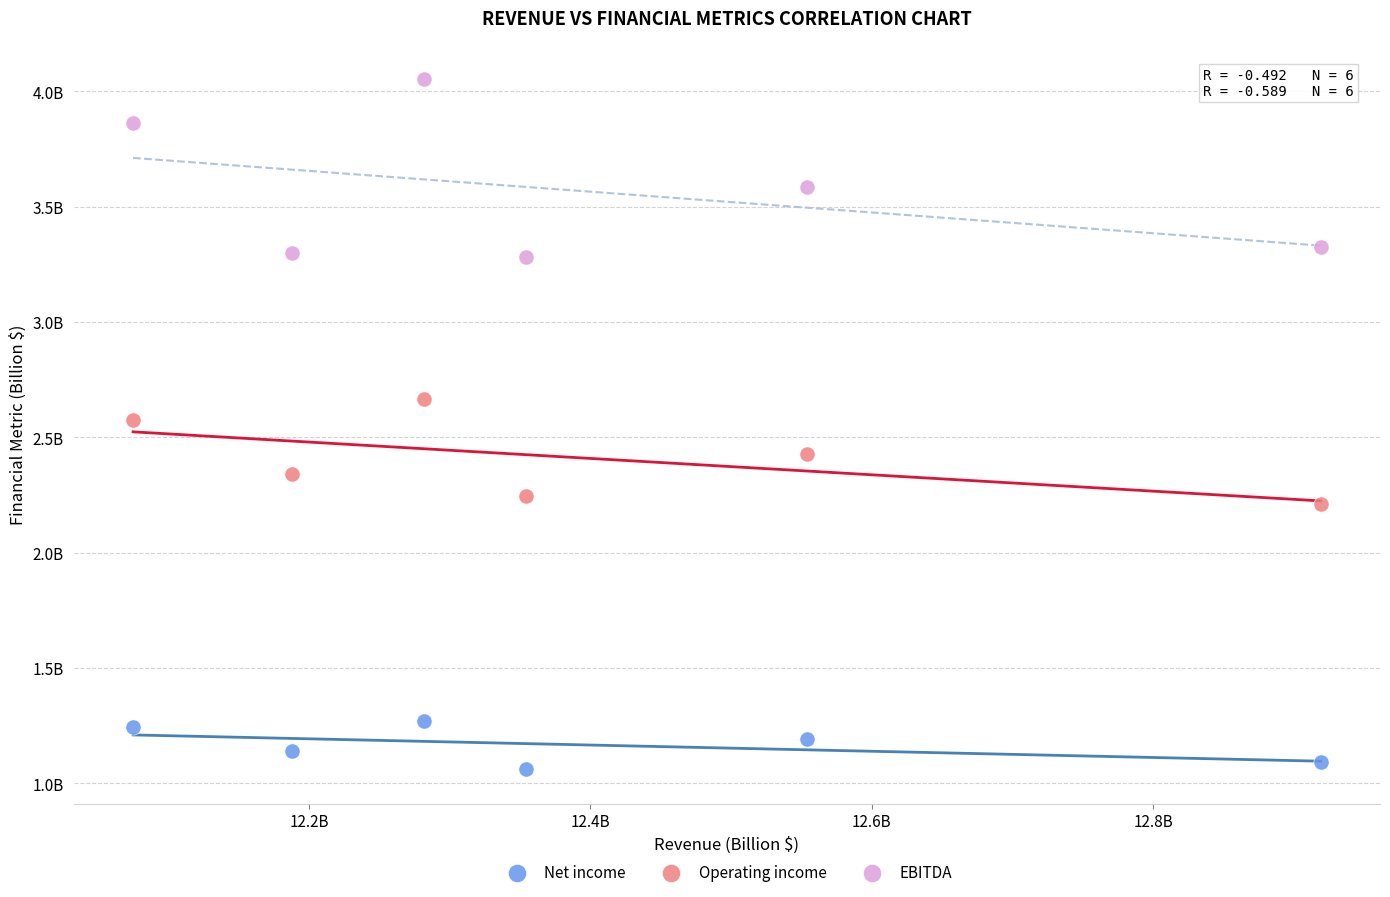

Which series contains the highest Y value?

EBITDA